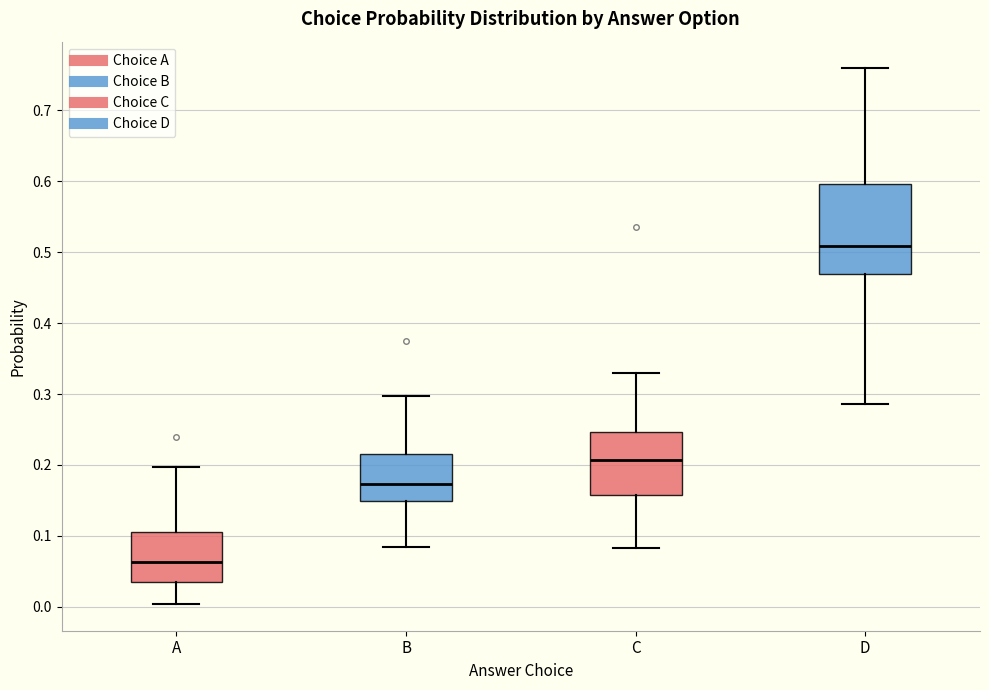

Which box's median line is the highest?

D